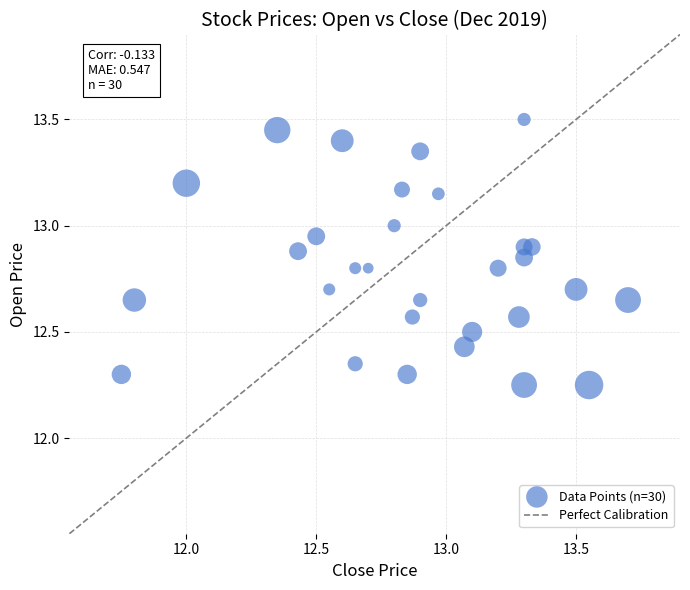

What is the range of X values (max minus min)?

1.9